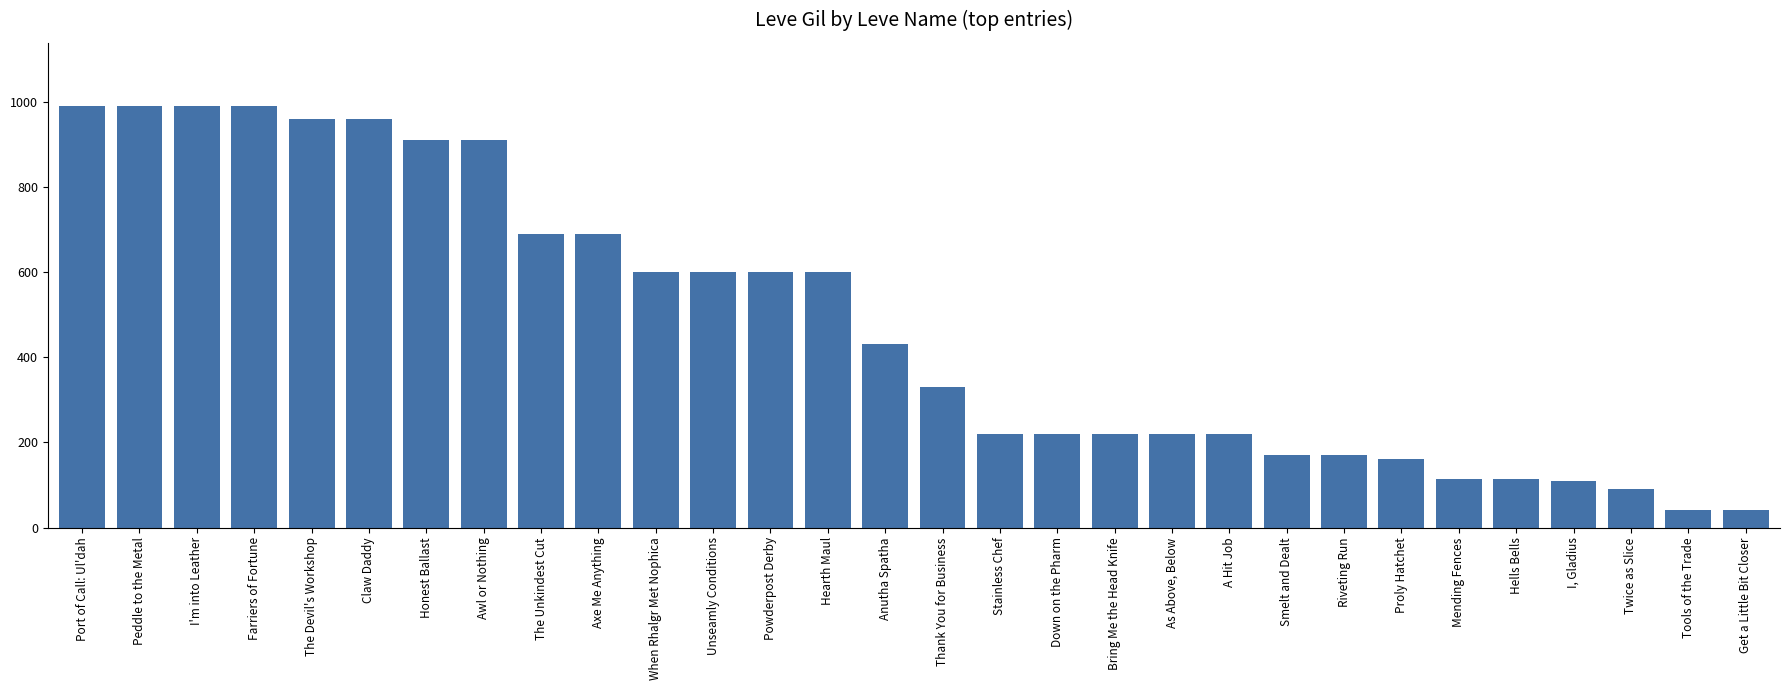

What is the difference between the values at Thank You for Business and Proly Hatchet?

170